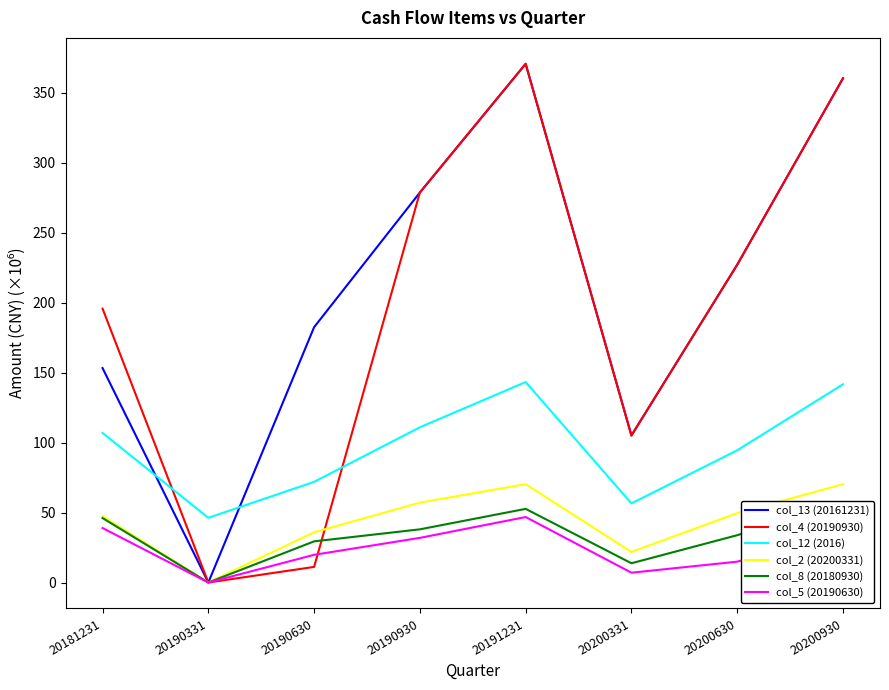

How many intersections are there between col_4 (20190930) and col_12 (2016)?

2